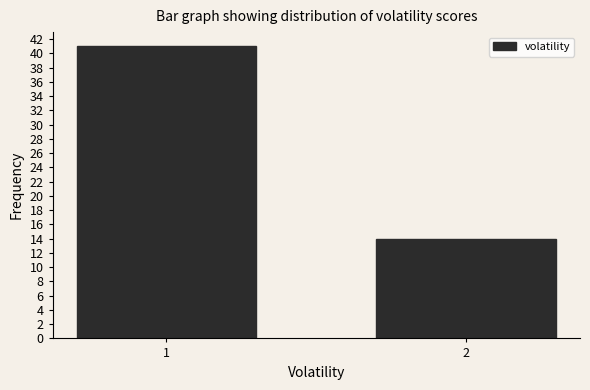

Reading left to right, transcribe all the data shown in this chart.

41	14